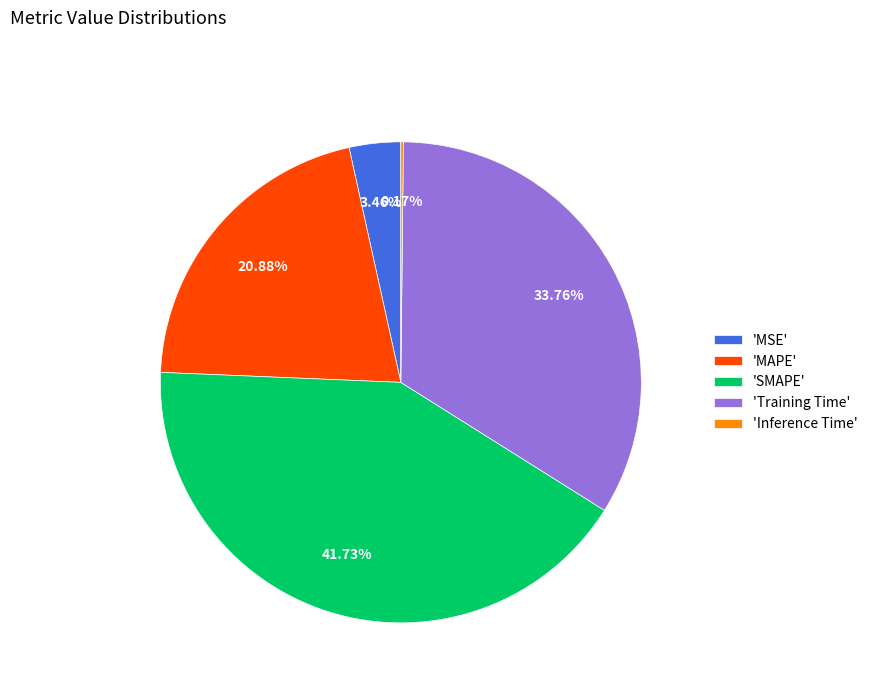

Which category has the biggest portion of the pie?

'SMAPE'